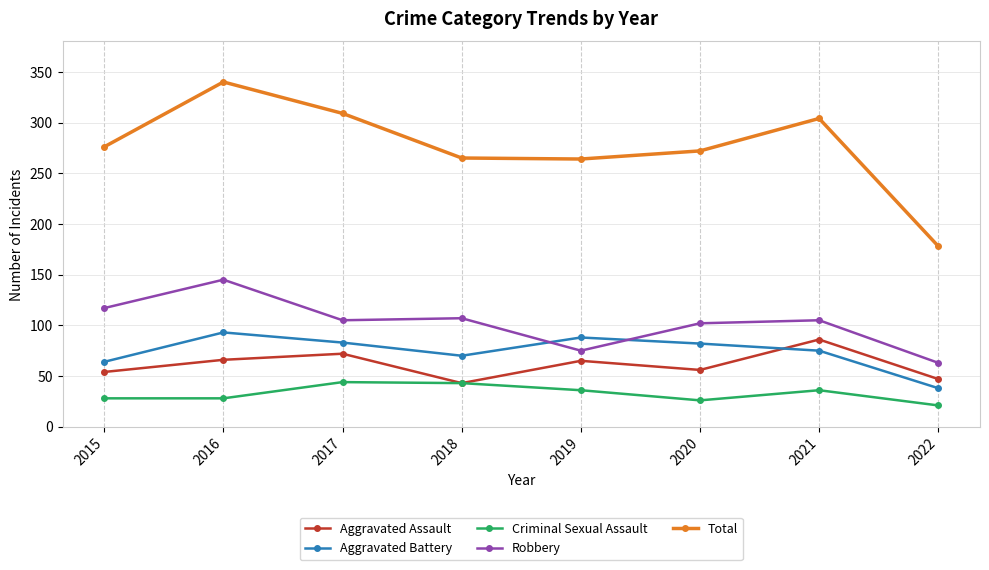

What is the value of the Robbery point at the 8th from the left?

63